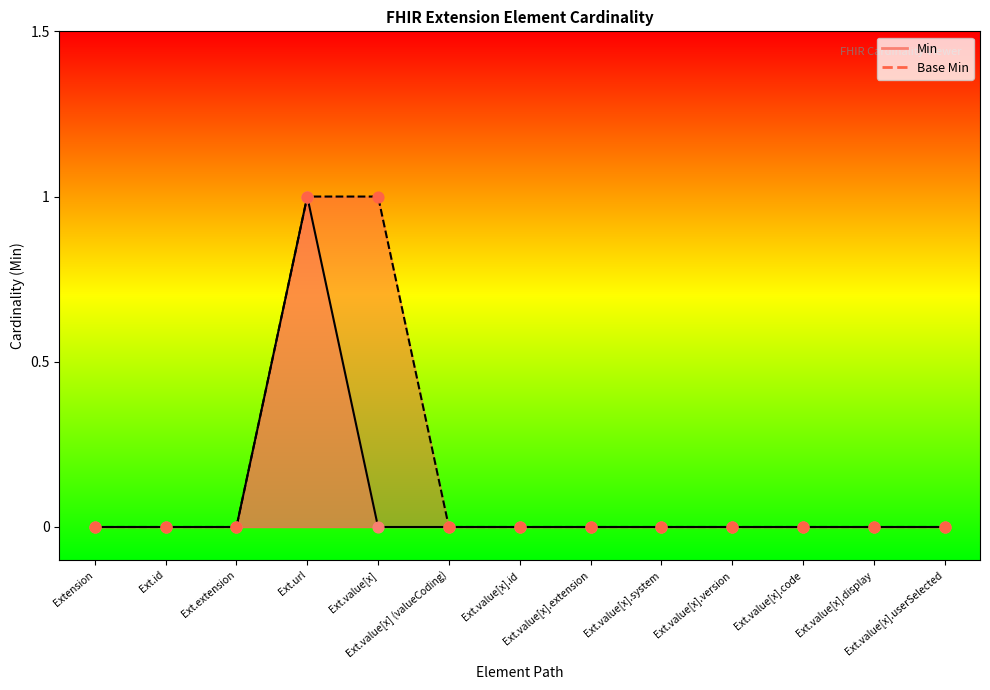

What are all the series names shown in the legend?

Min, Base Min